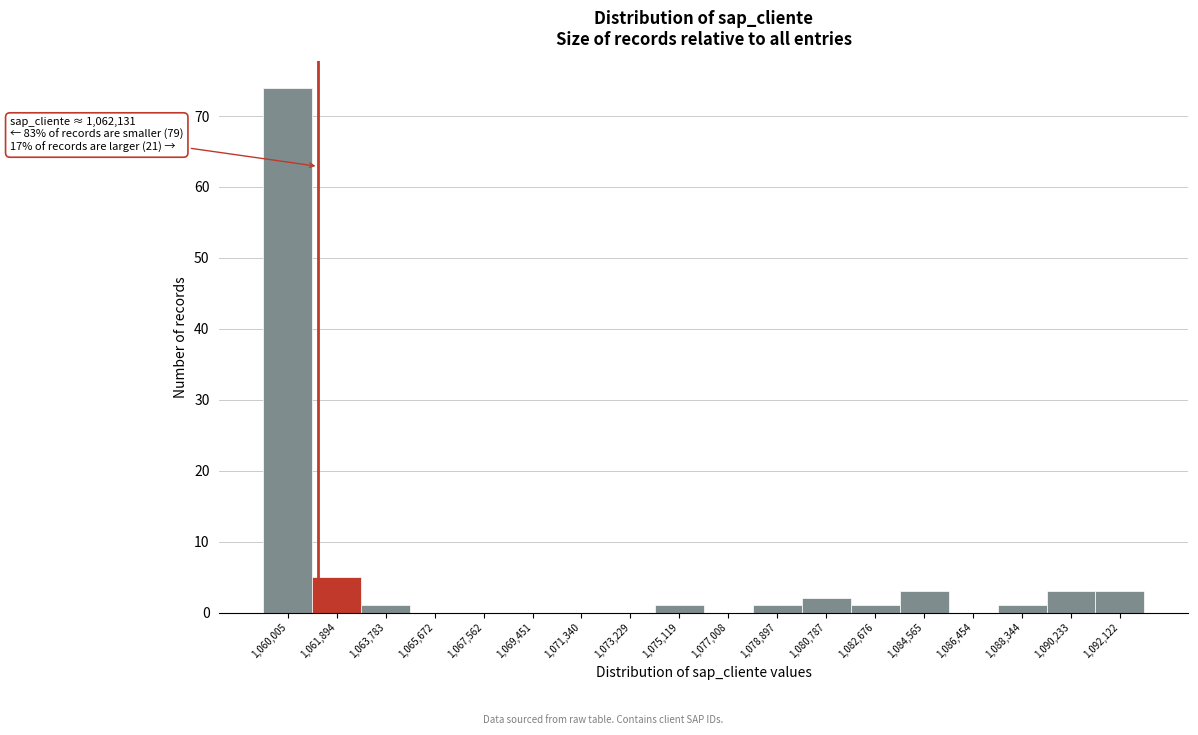

Reading left to right, what are all the values shown in this chart?

1,060,005=74	1,061,894=5	1,063,783=1	1,065,672=0	1,067,562=0	1,069,451=0	1,071,340=0	1,073,229=0	1,075,119=1	1,077,008=0	1,078,897=1	1,080,787=2	1,082,676=1	1,084,565=3	1,086,454=0	1,088,344=1	1,090,233=3	1,092,122=3